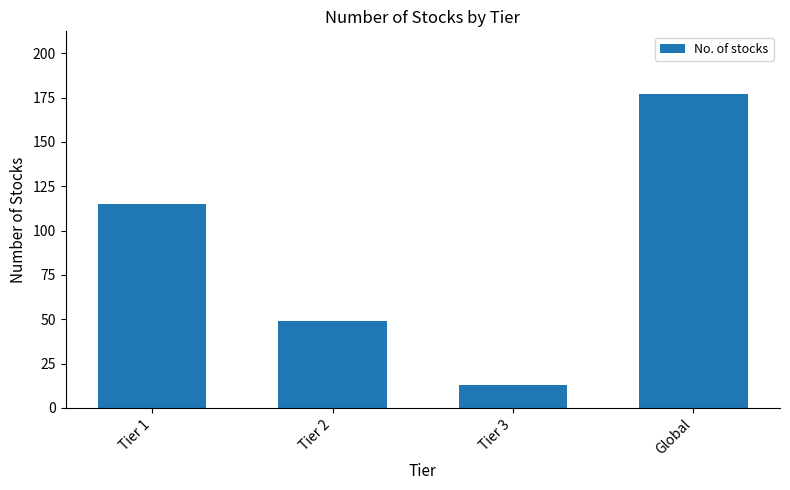

Between Tier 2 and Tier 3, which is larger?

Tier 2